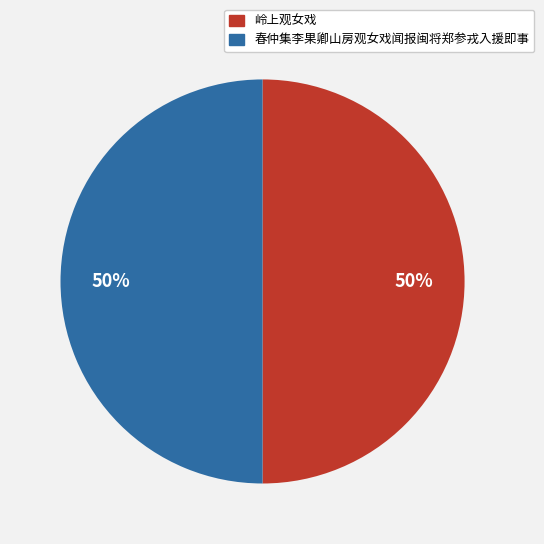

To the nearest percent, what percentage of the pie is 春仲集李果卿山房观女戏闻报闽将郑参戎入援即事?

50%